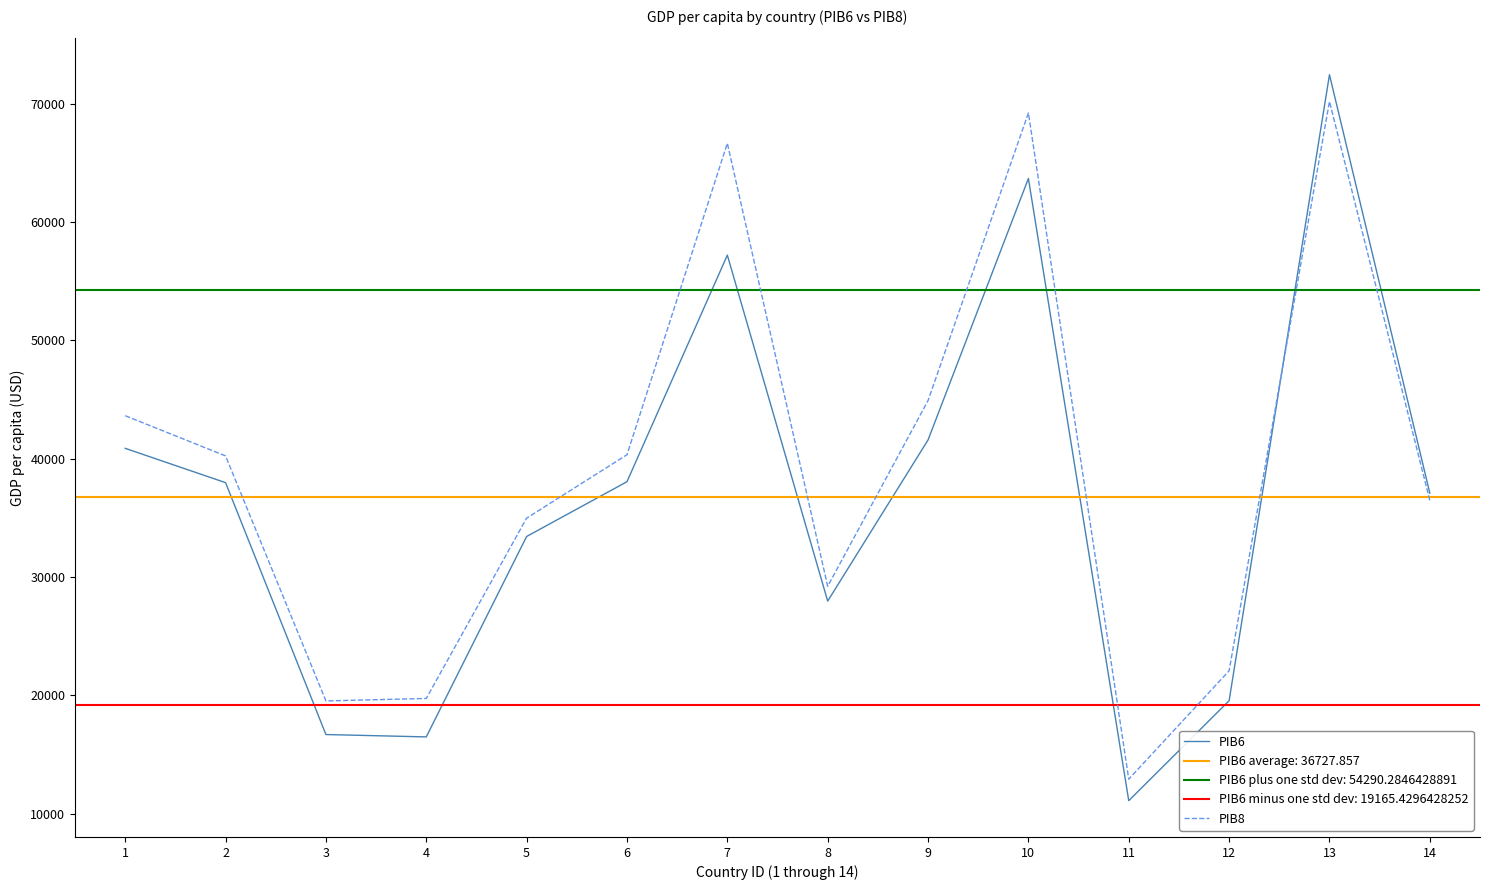

How many intersections are there between PIB6 and PIB8?

1